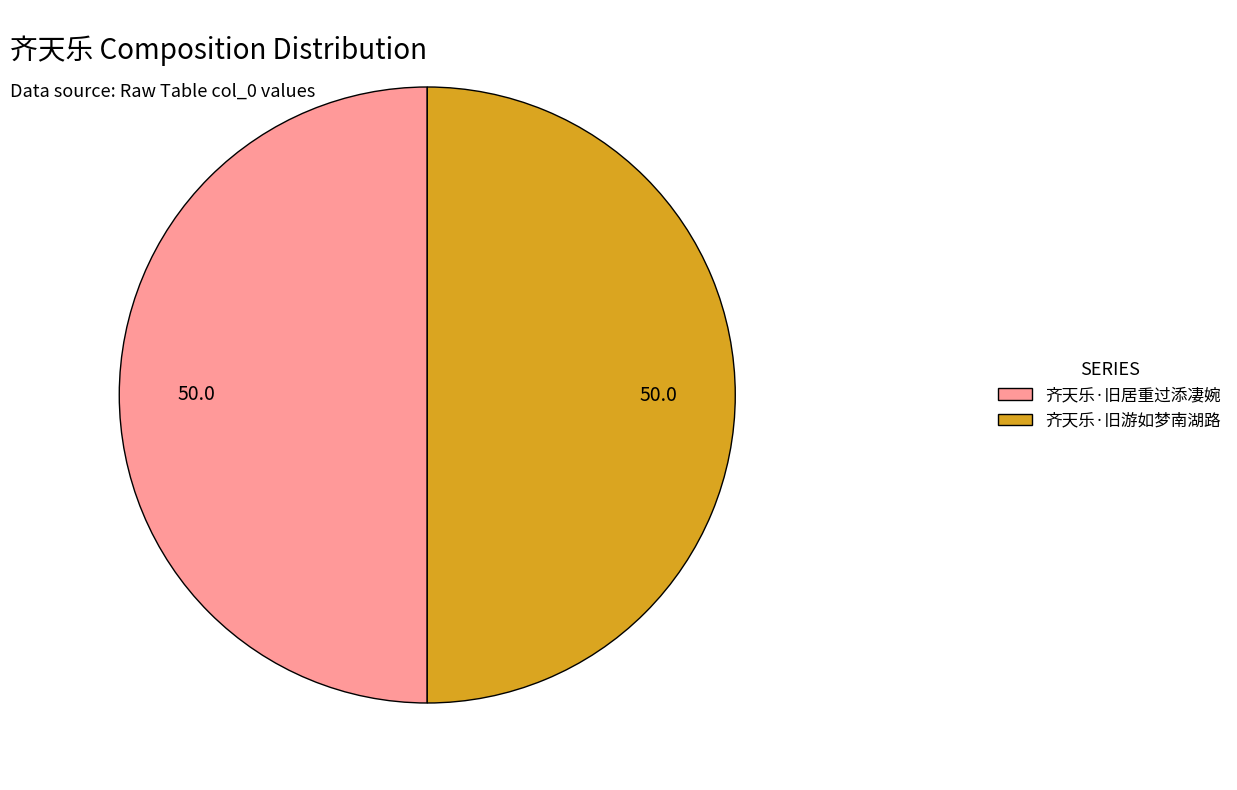

Is the sum of 齐天乐·旧居重过添凄婉 and 齐天乐·旧游如梦南湖路 greater than half?

Yes